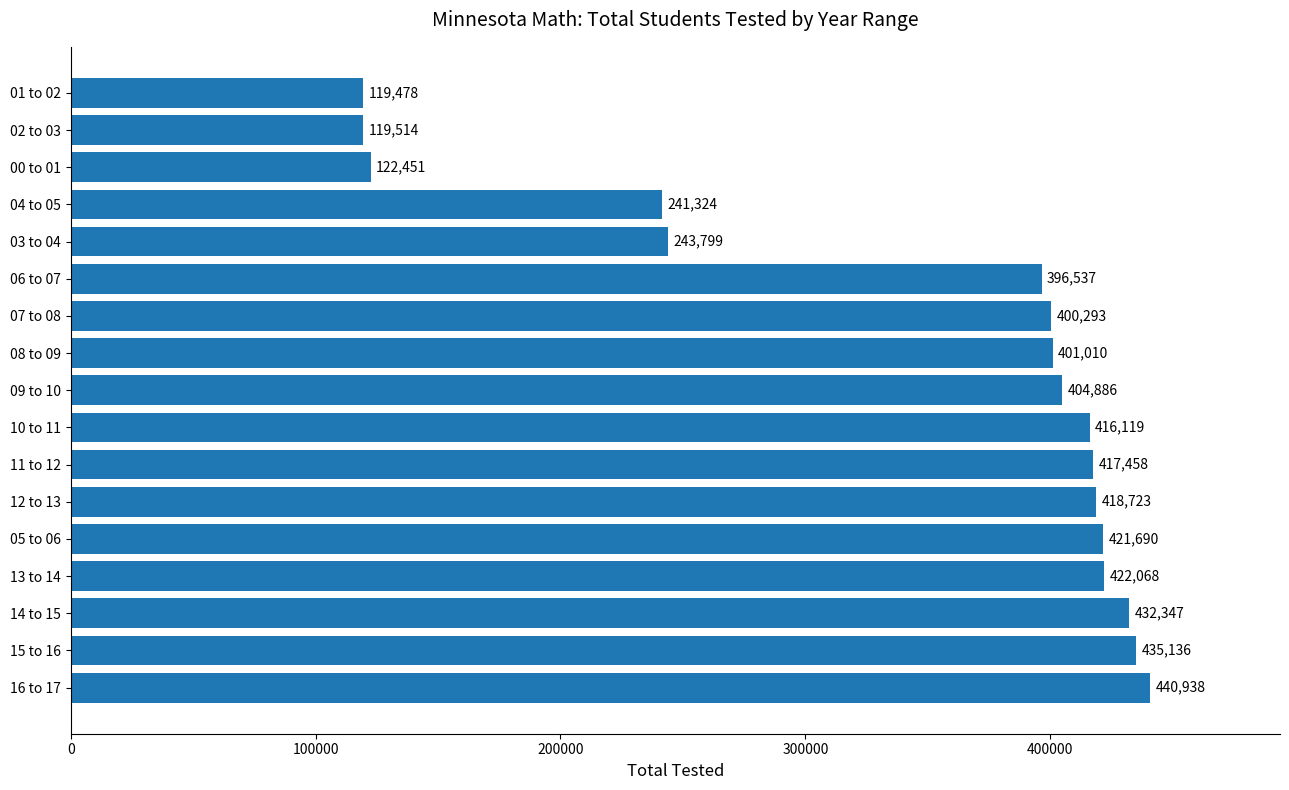

What is the maximum value shown in the chart?

440938